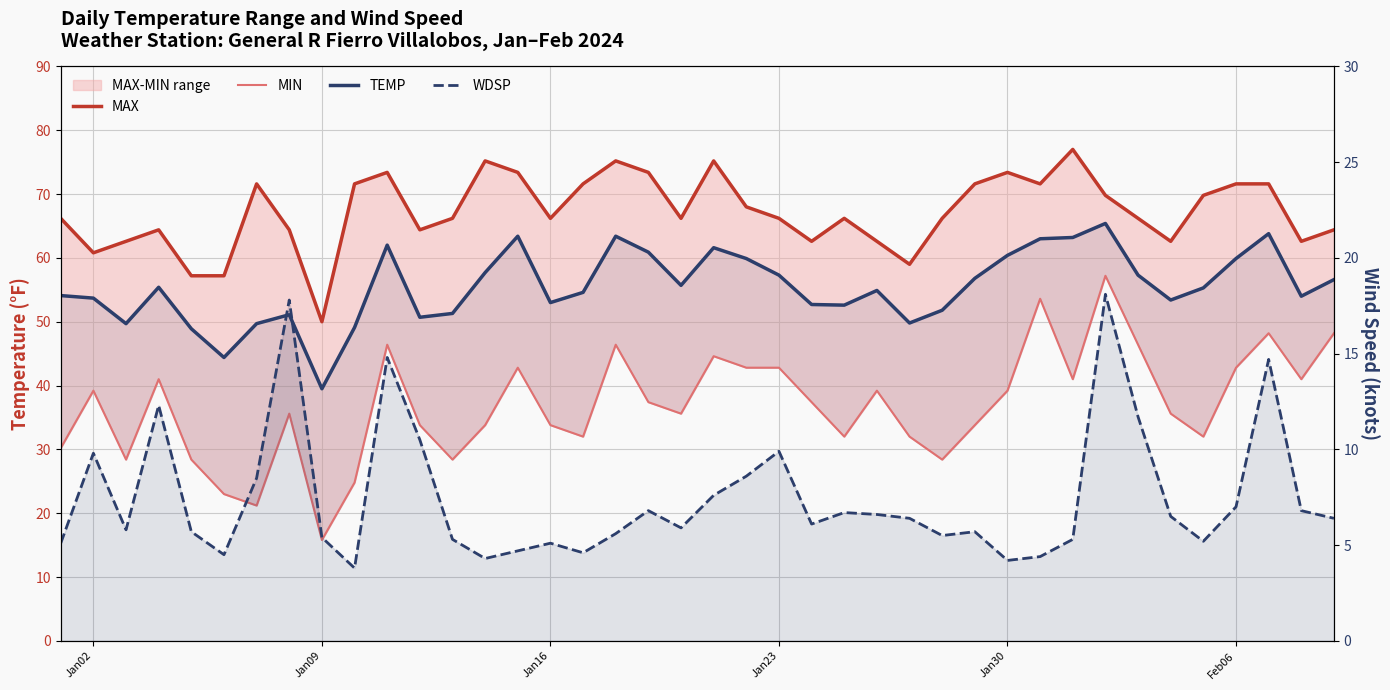

What is the highest value of the TEMP series?

65.4